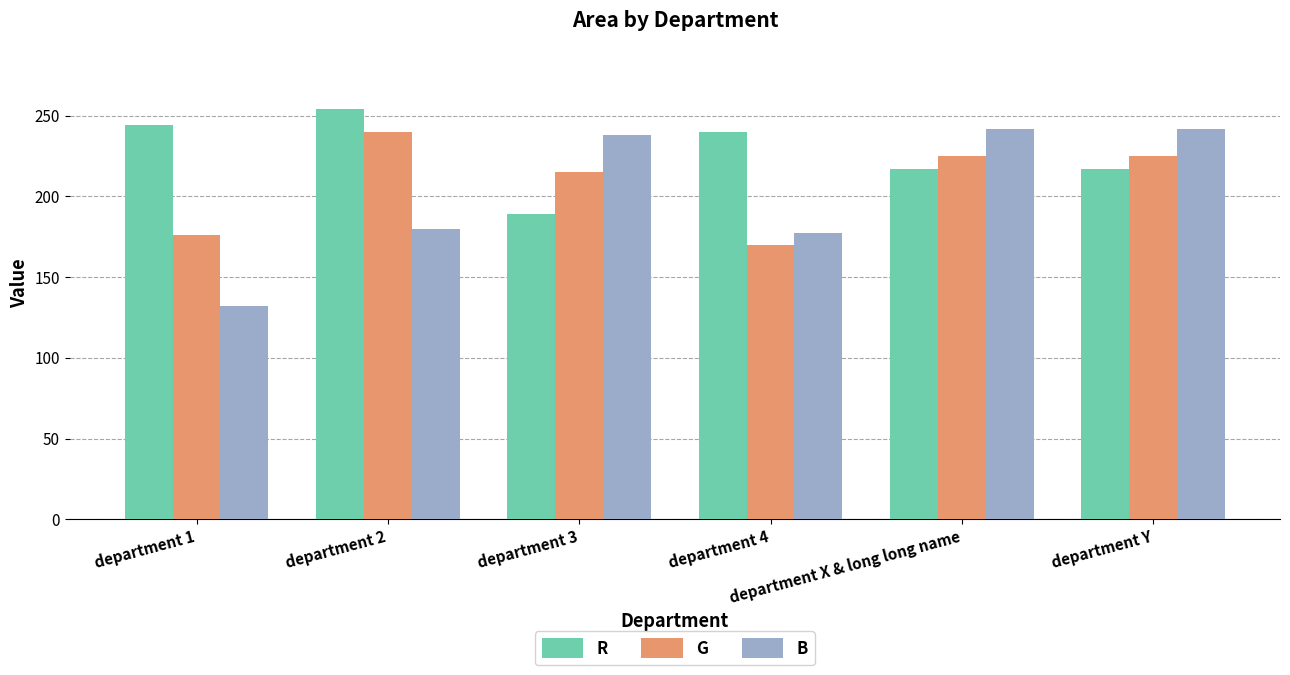

What is the total value across all series at department X & long long name?

684